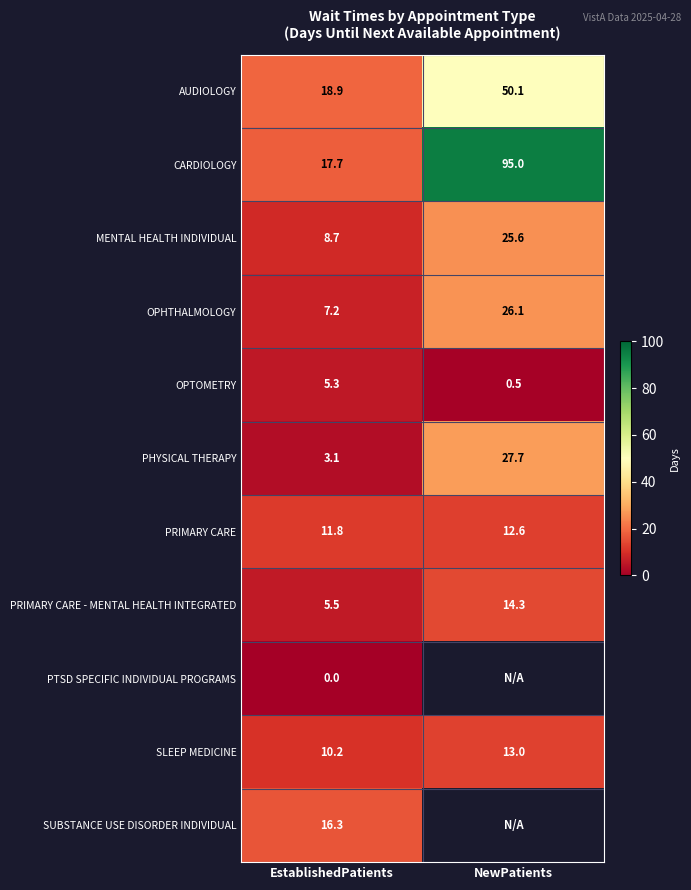

At which label is SLEEP MEDICINE closest to 11?

EstablishedPatients